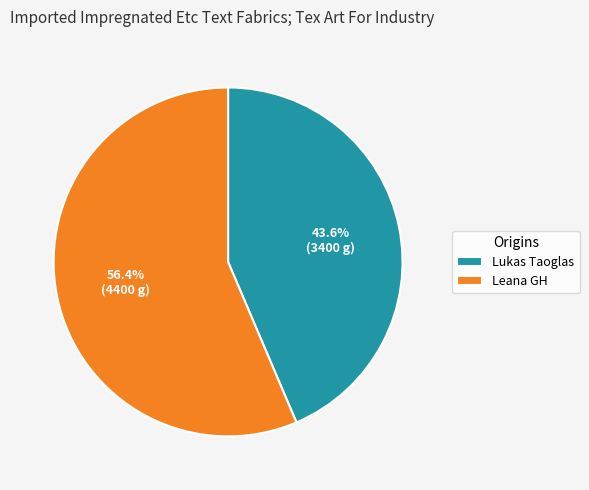

How much of the chart is everything except Lukas Taoglas?

56.4%